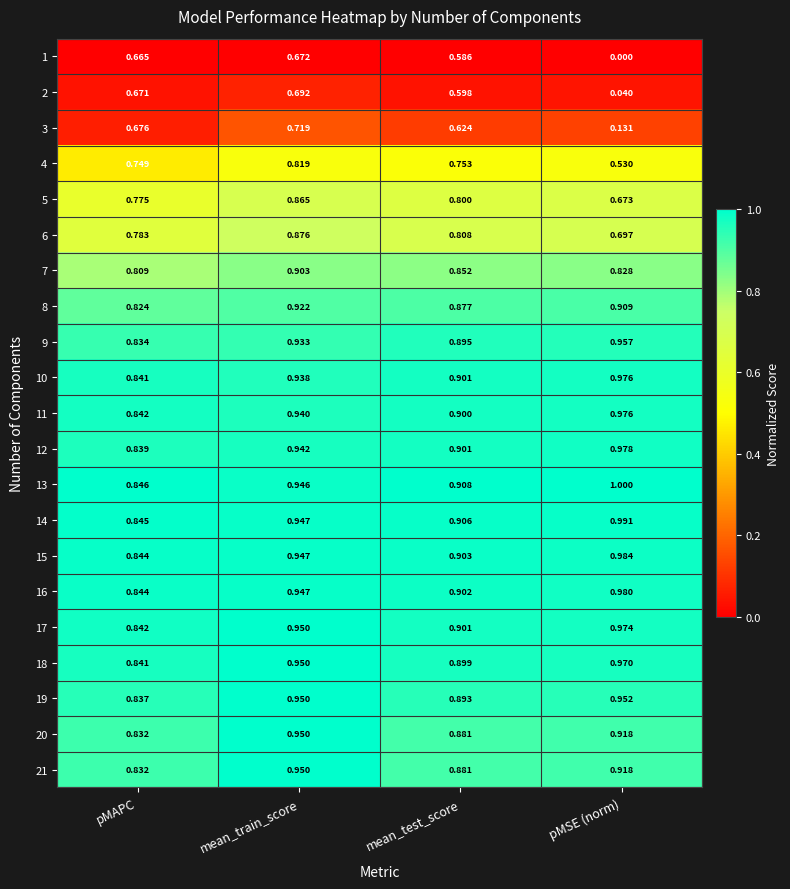

Where is 5 nearest to the value 0?

pMSE (norm)